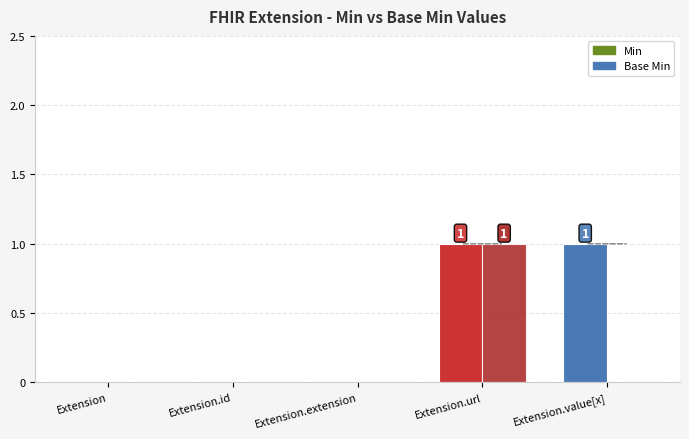

Count the number of categories in the chart.

5